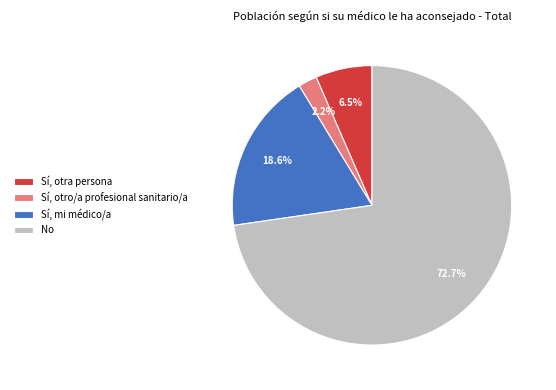

Is there any slice that represents more than half of the pie?

Yes